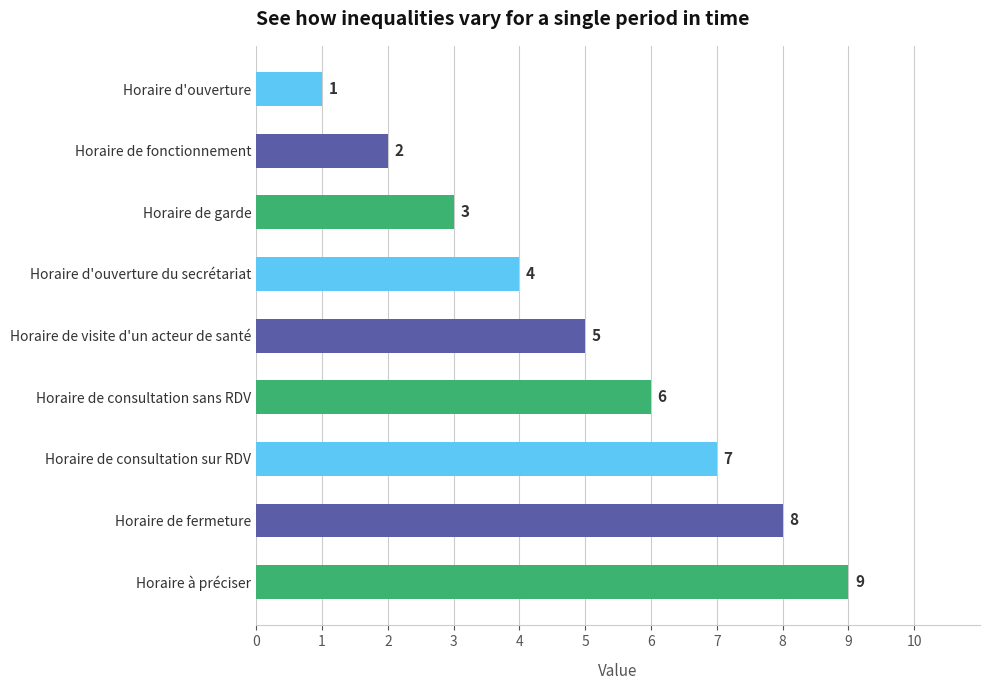

What is the change in value from Horaire de fonctionnement to Horaire de fermeture?

+6